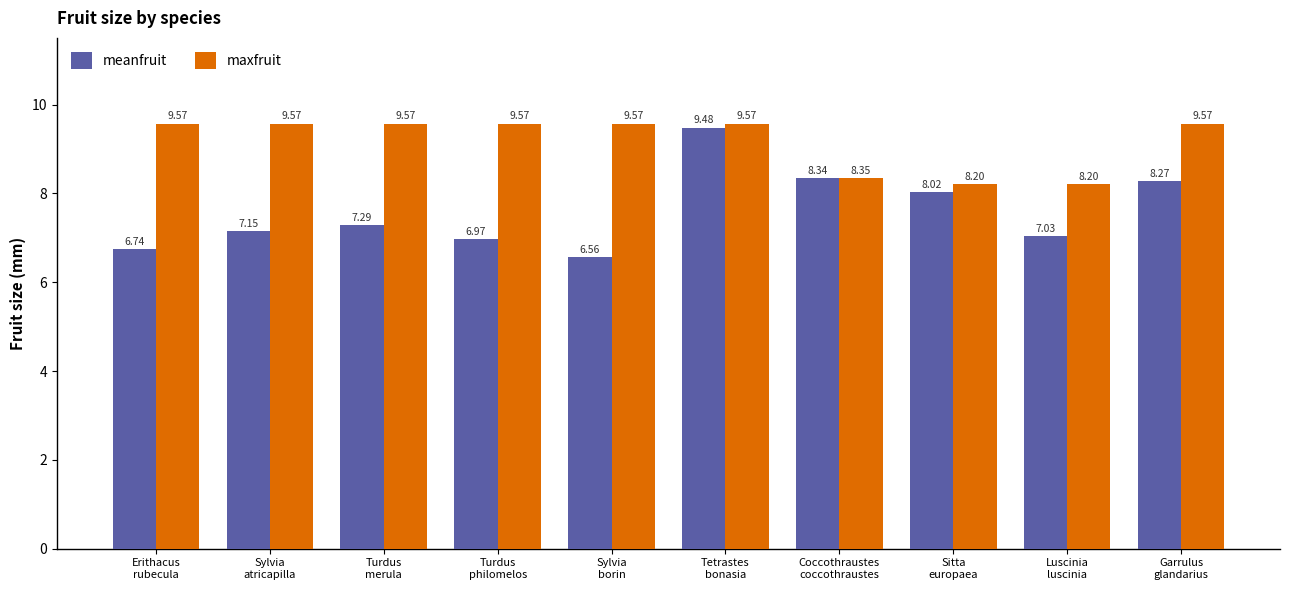

What are all the series names shown in the legend?

meanfruit, maxfruit